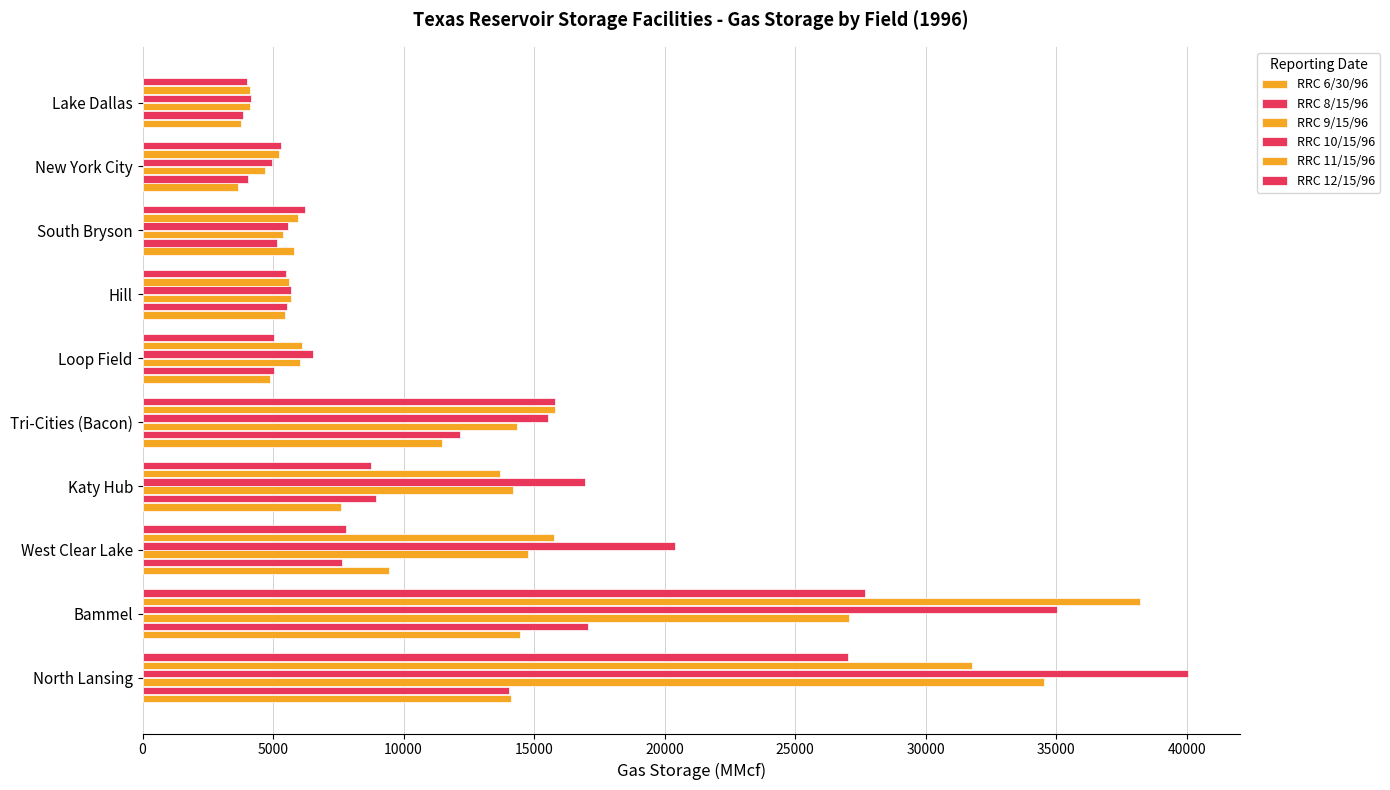

How many data points in RRC 10/15/96 are less than 15541?

5